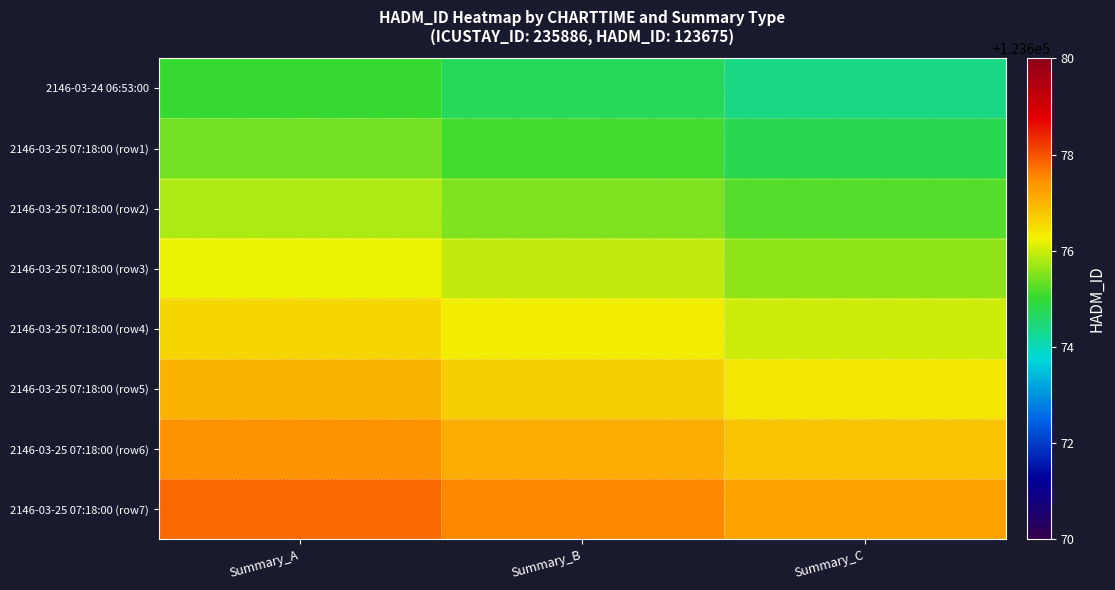

Count the number of categories in the chart.

3